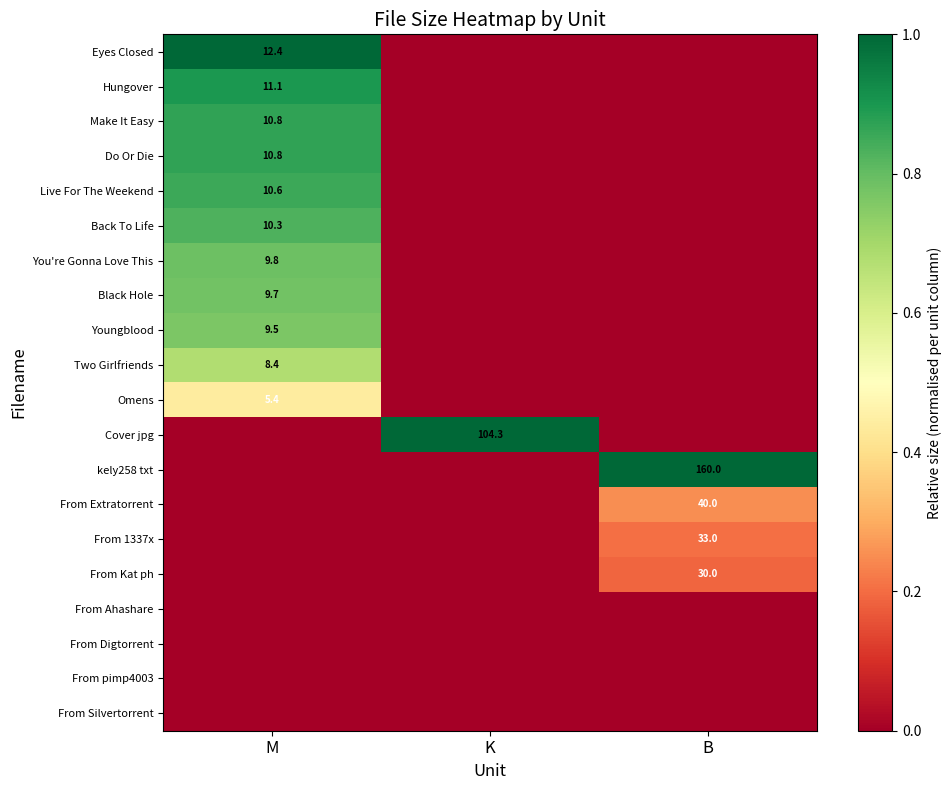

The Black Hole series shows 17.3 at M. True or false?

False